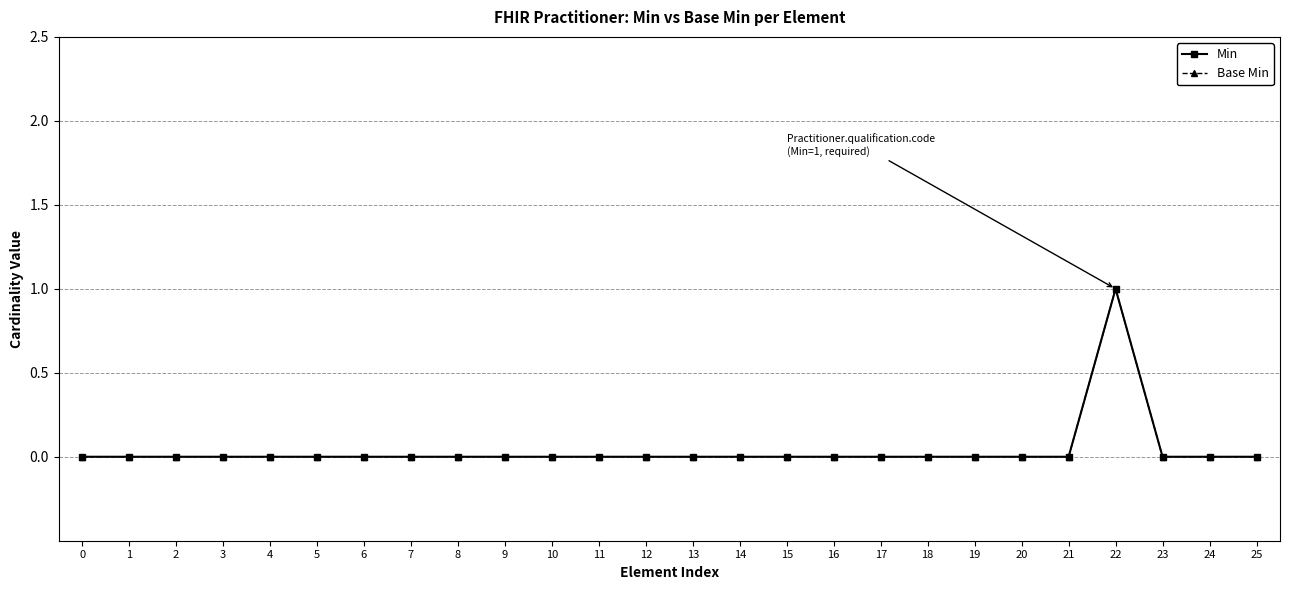

Is this an area chart (filled region under the line)?

No